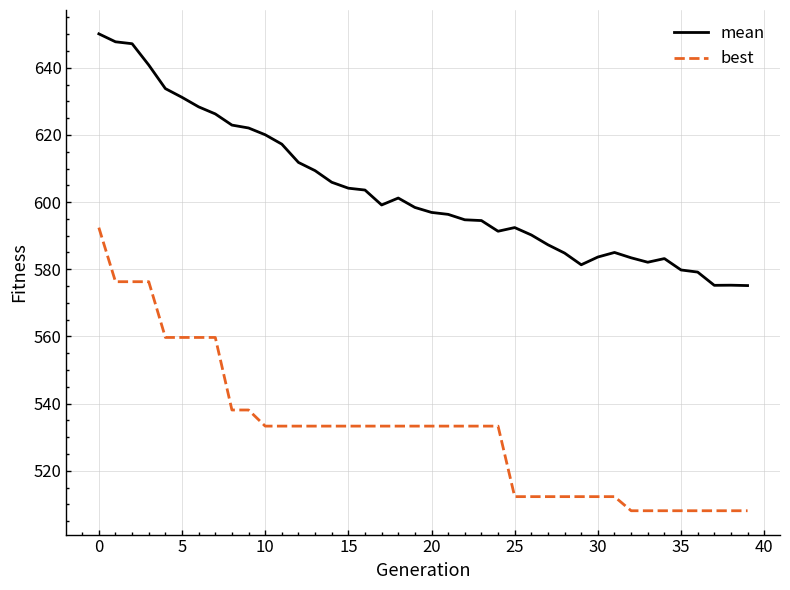

Which series has the largest range (max minus min)?

best